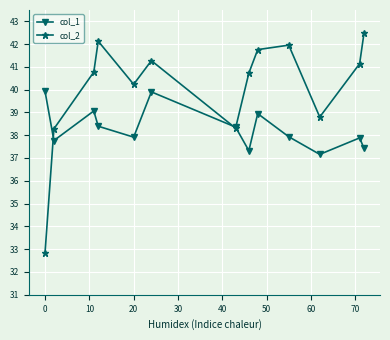

How many lines are shown in the chart?

2